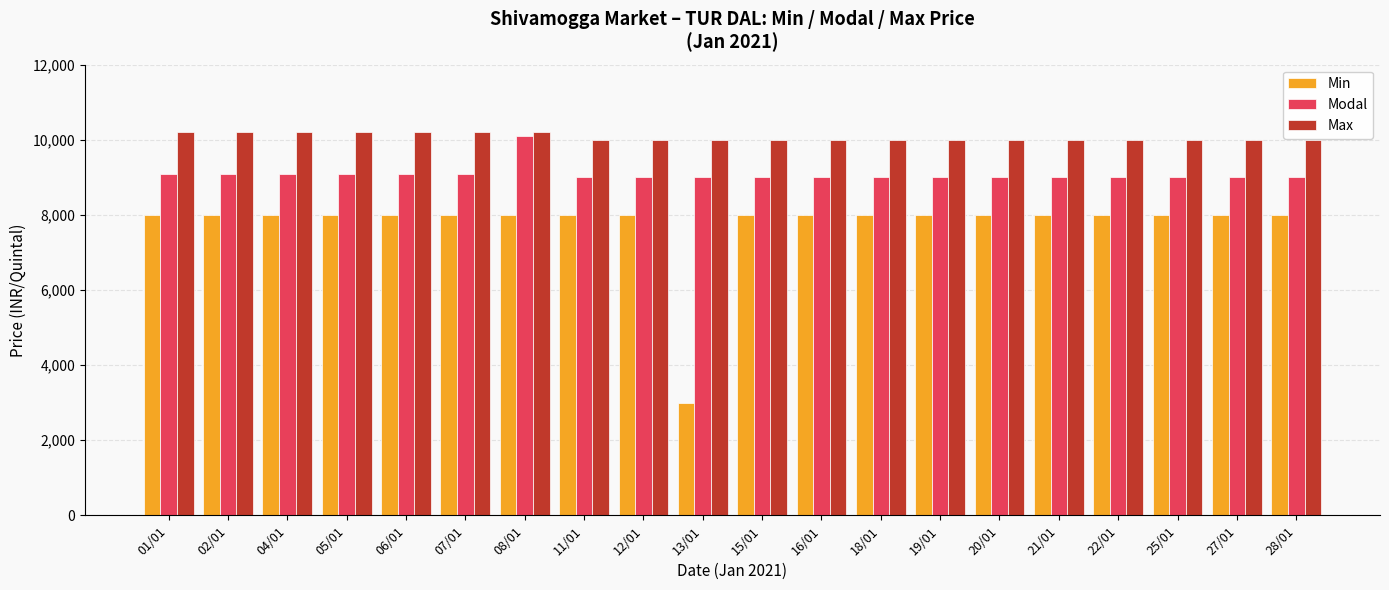

What is the difference between the second highest and minimum values in the Min series?

5000